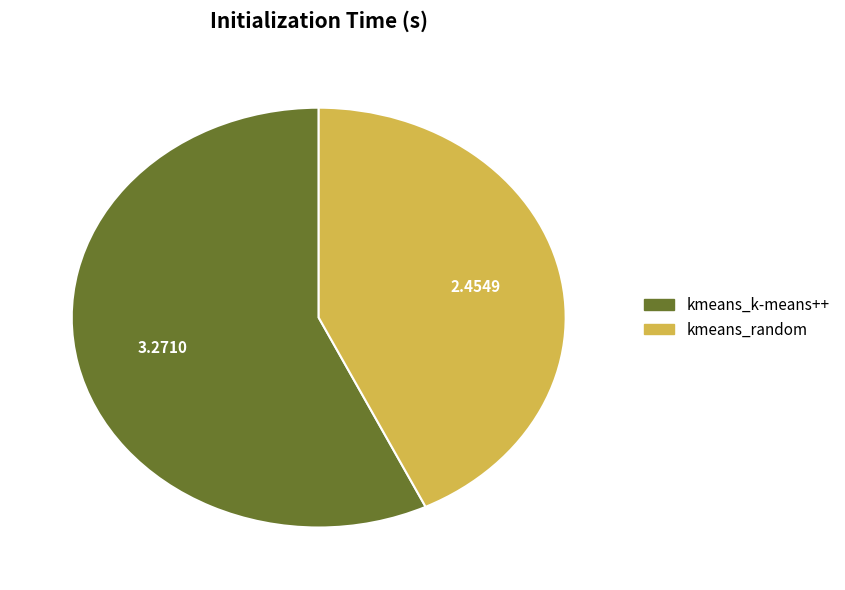

Which has a higher value, kmeans_k-means++ or kmeans_random?

kmeans_k-means++